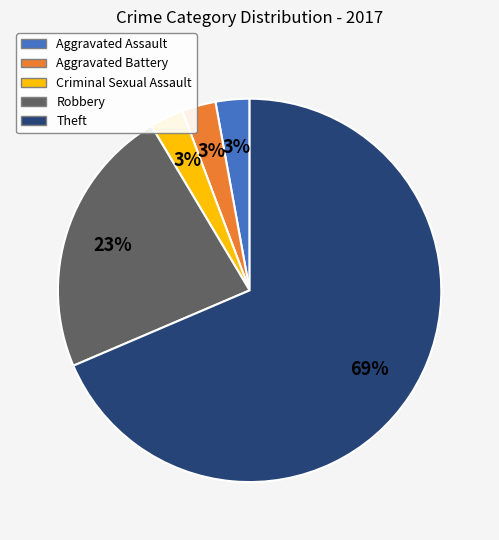

Is there any slice that represents more than half of the pie?

Yes